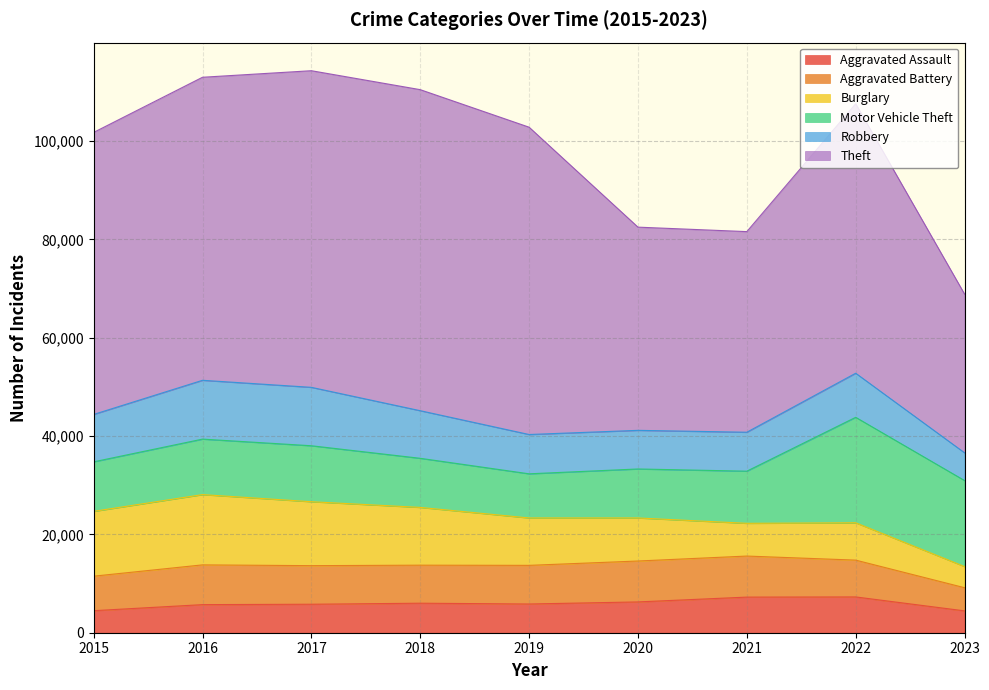

What is the sum of the Aggravated Assault values at 2020 and 2015?

10743